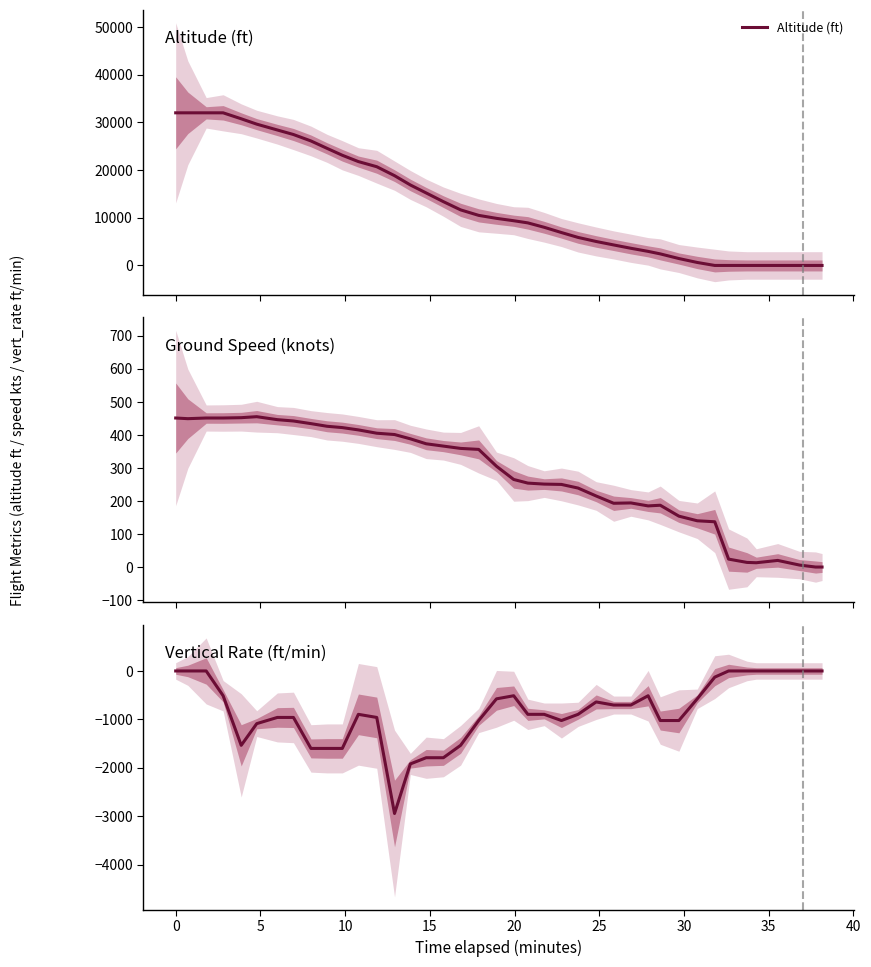

What is the highest value of the Altitude (ft) series?

32000